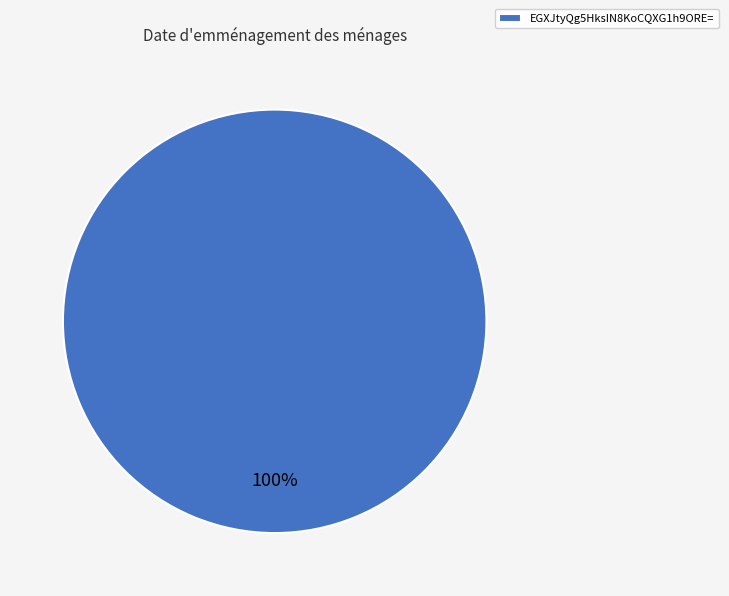

True or false: EGXJtyQg5HksIN8KoCQXG1h9ORE= accounts for 100% of the total.

True